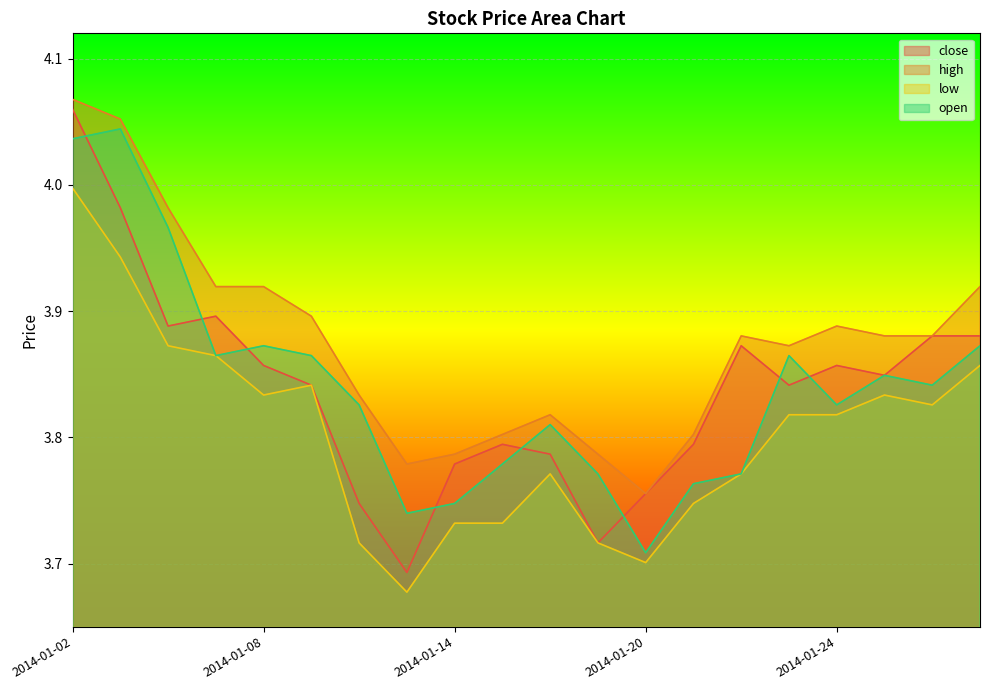

How many distinct data groups are displayed?

4